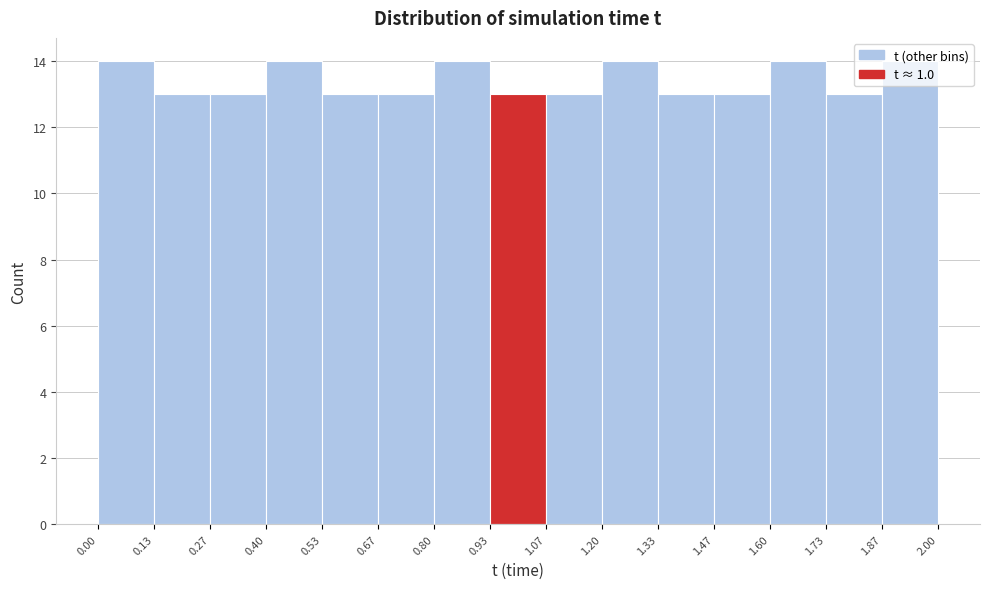

Reading left to right, transcribe this chart: for each bar, give the range it covers on the x-axis and its height. The values are not printed on the chart, so give them approximately, as read against the axis.

0.00 to 0.13: 14
0.13 to 0.27: 13
0.27 to 0.40: 13
0.40 to 0.53: 14
0.53 to 0.67: 13
0.67 to 0.80: 13
0.80 to 0.93: 14
0.93 to 1.07: 13
1.07 to 1.20: 13
1.20 to 1.33: 14
1.33 to 1.47: 13
1.47 to 1.60: 13
1.60 to 1.73: 14
1.73 to 1.87: 13
1.87 to 2.00: 14